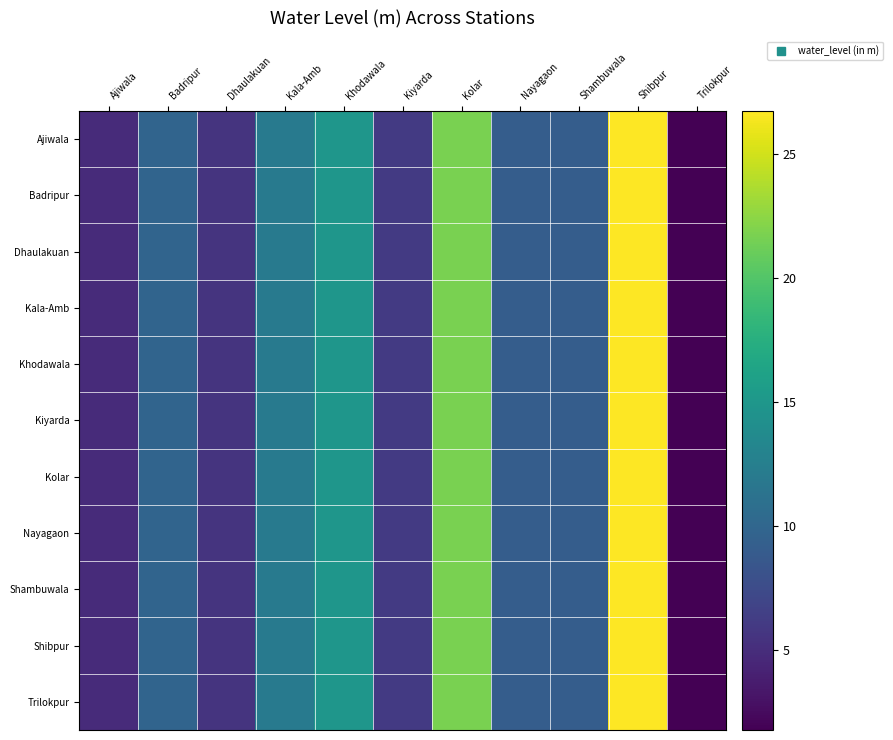

How many categories are shown in the chart?

11